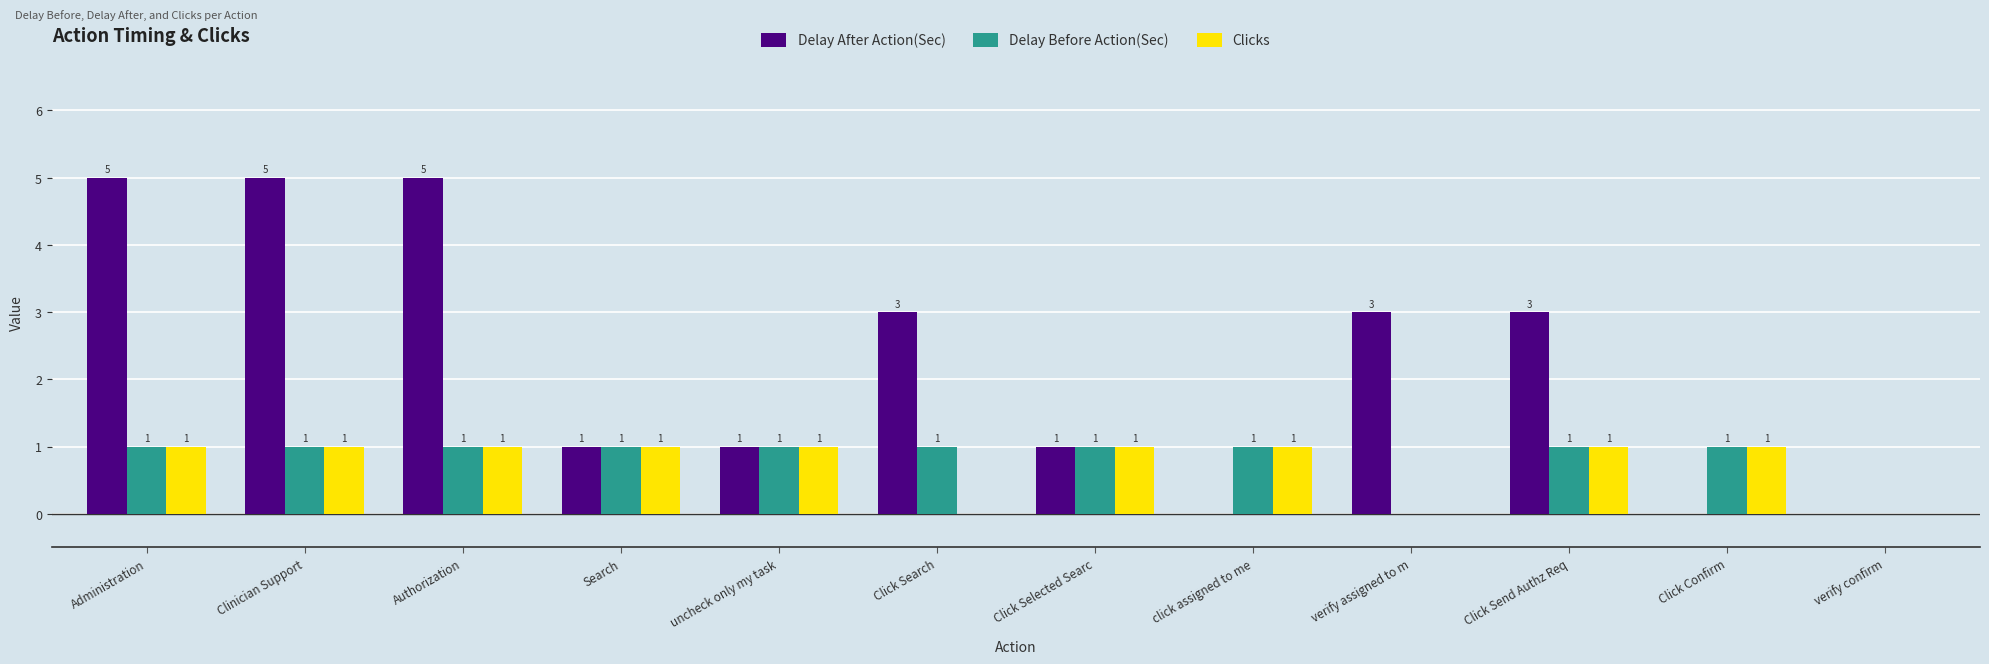

Which series has the largest total across all categories?

Delay After Action(Sec)